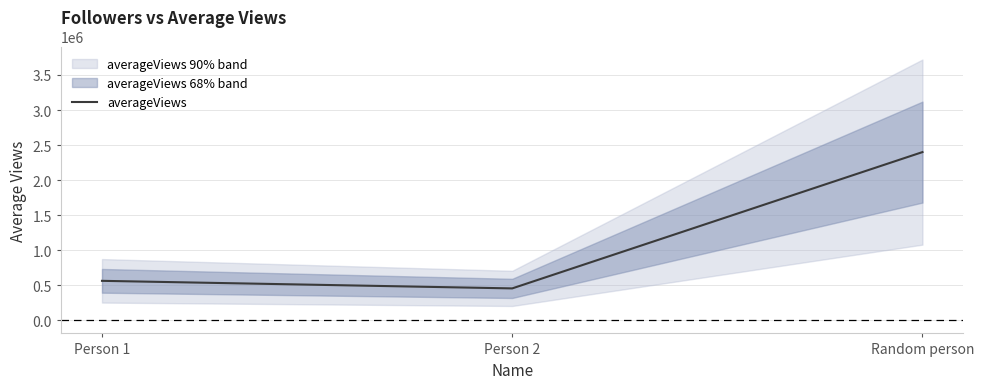

Approximately how many times larger is the value at Person 1 compared to Random person?

0.2